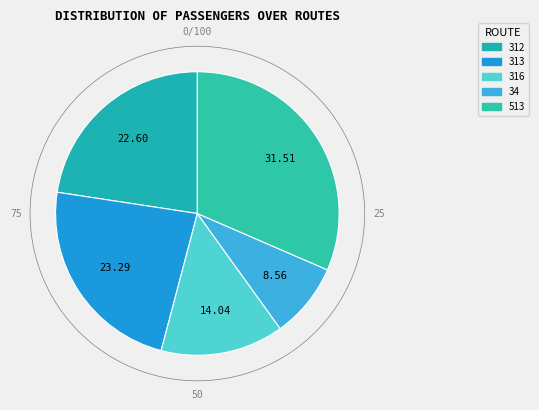

What is the ratio of the value at 34 to the value at 313?

0.4